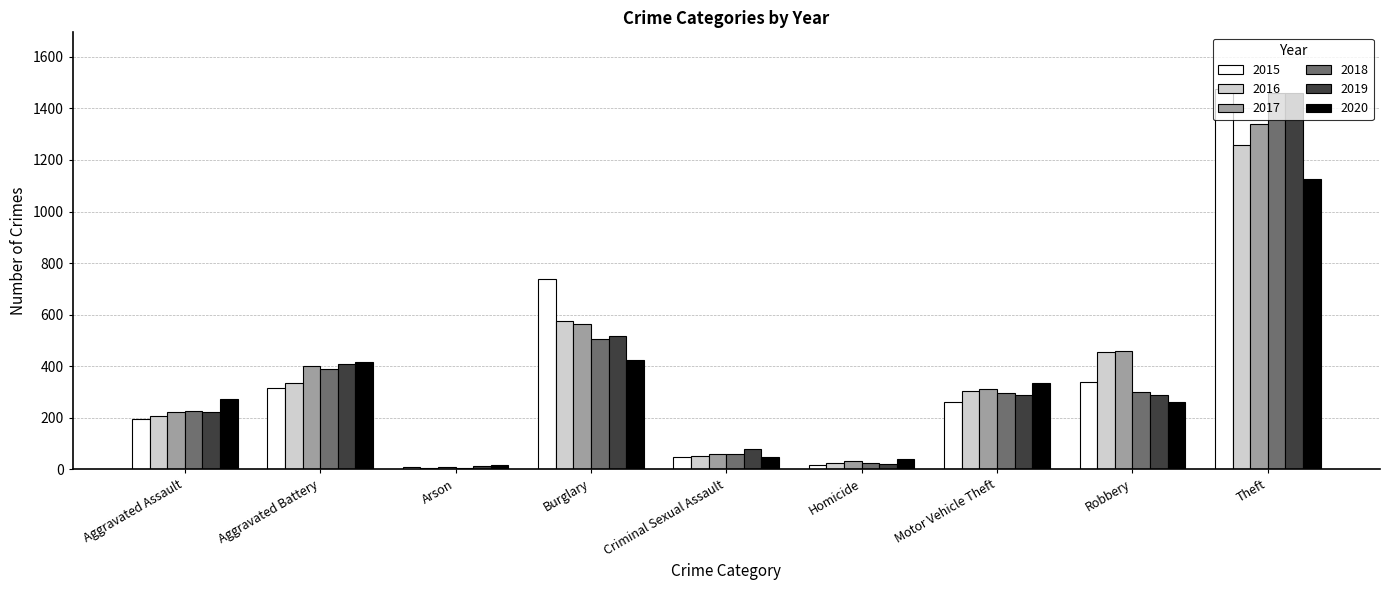

What is the total value across all series at Motor Vehicle Theft?

1800